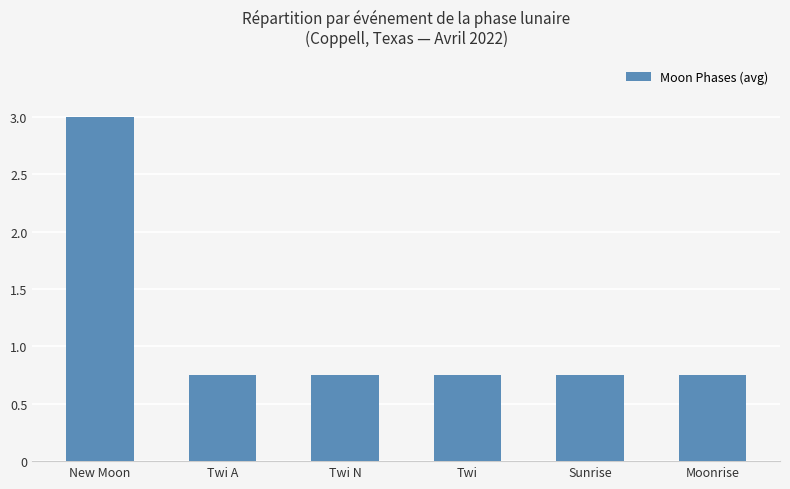

What value does the data have at New Moon?

3.0